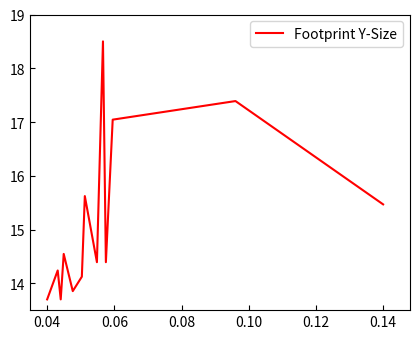

What is the maximum value shown in the chart?

18.5